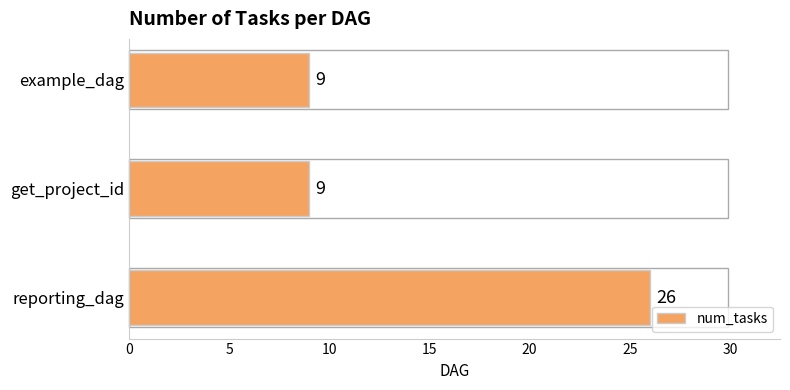

The chart shows a value of 35 at reporting_dag. True or false?

False